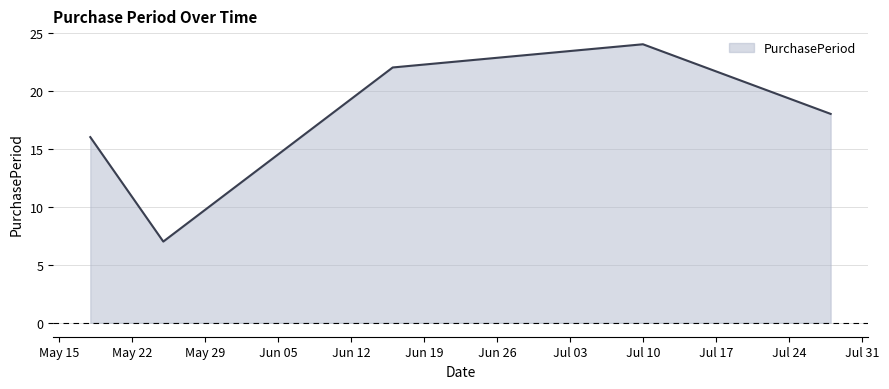

How many interior local valleys (lower than both neighbors) does the data have?

1